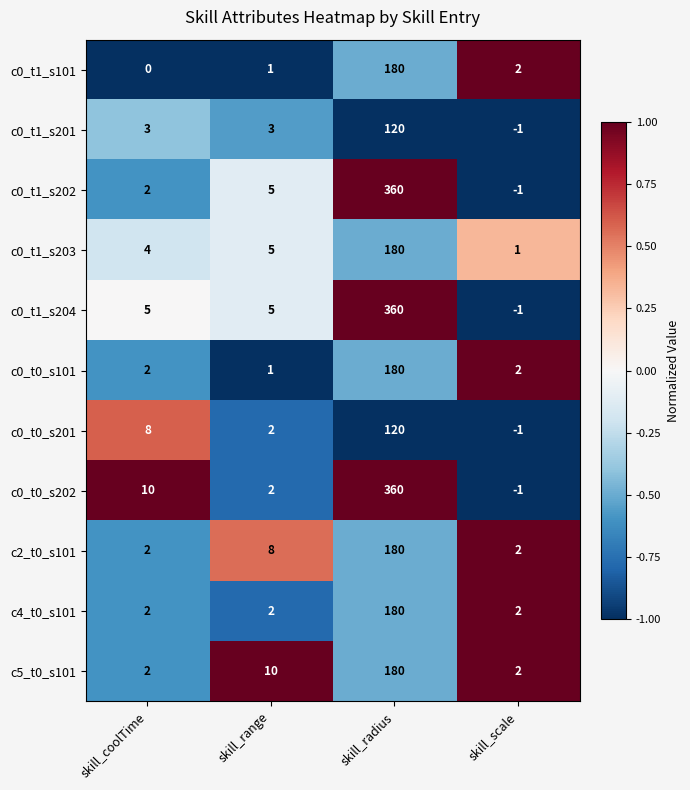

What is the greatest value displayed?

360